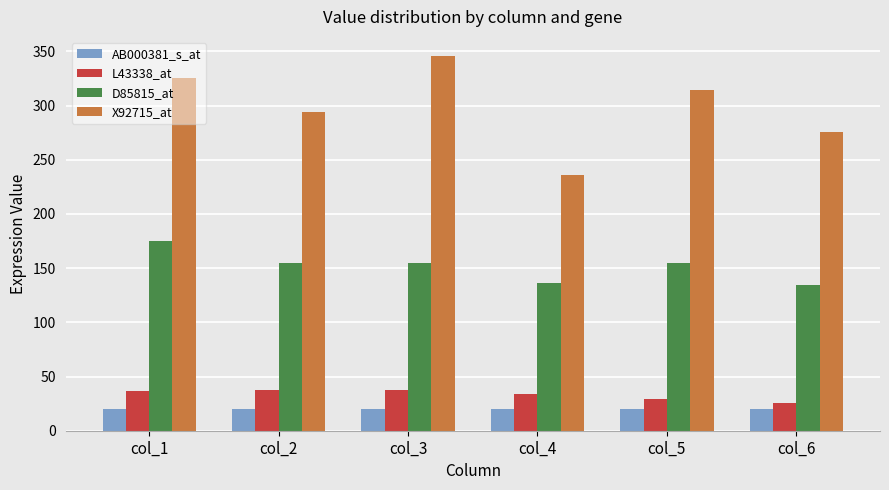

At how many categories does at least one series exceed 131?

6